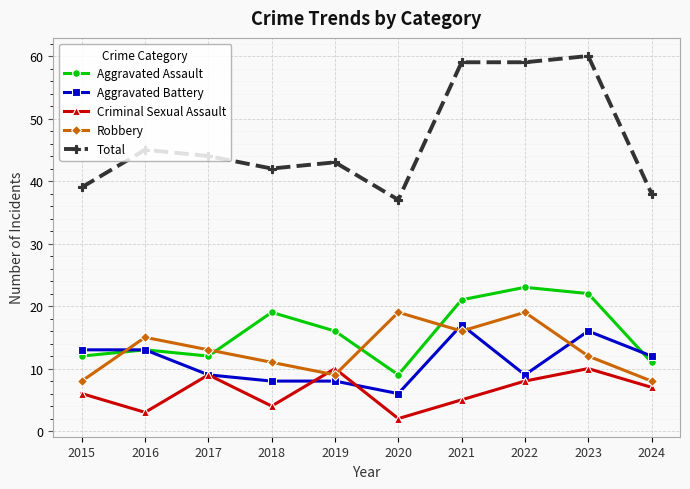

At which label does Total first exceed 44?

2016